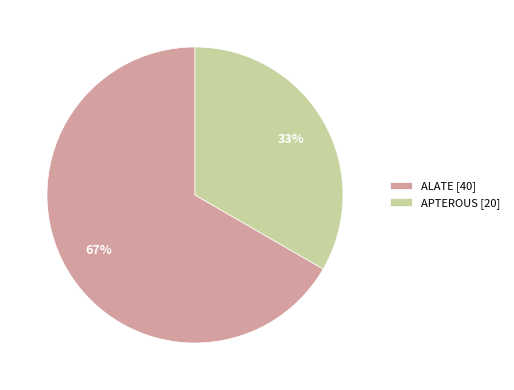

What percentage is the ALATE slice, to the nearest percent?

67%